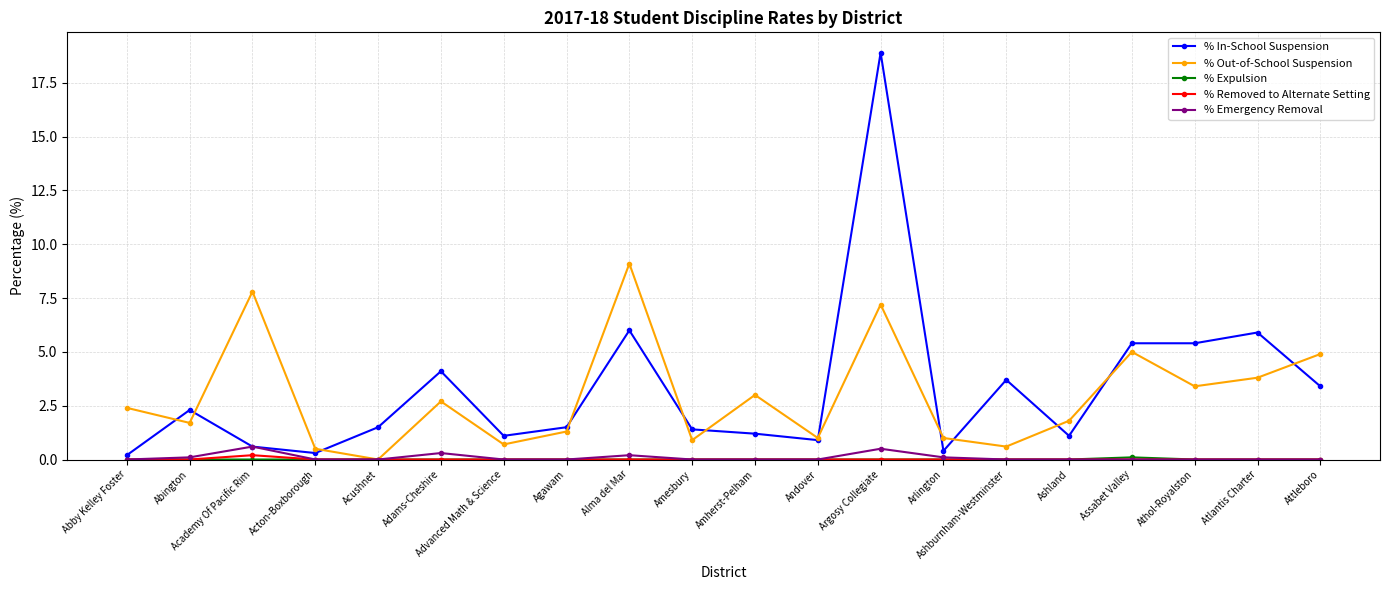

What is the total value across all series at Ashburnham-Westminster?

4.3